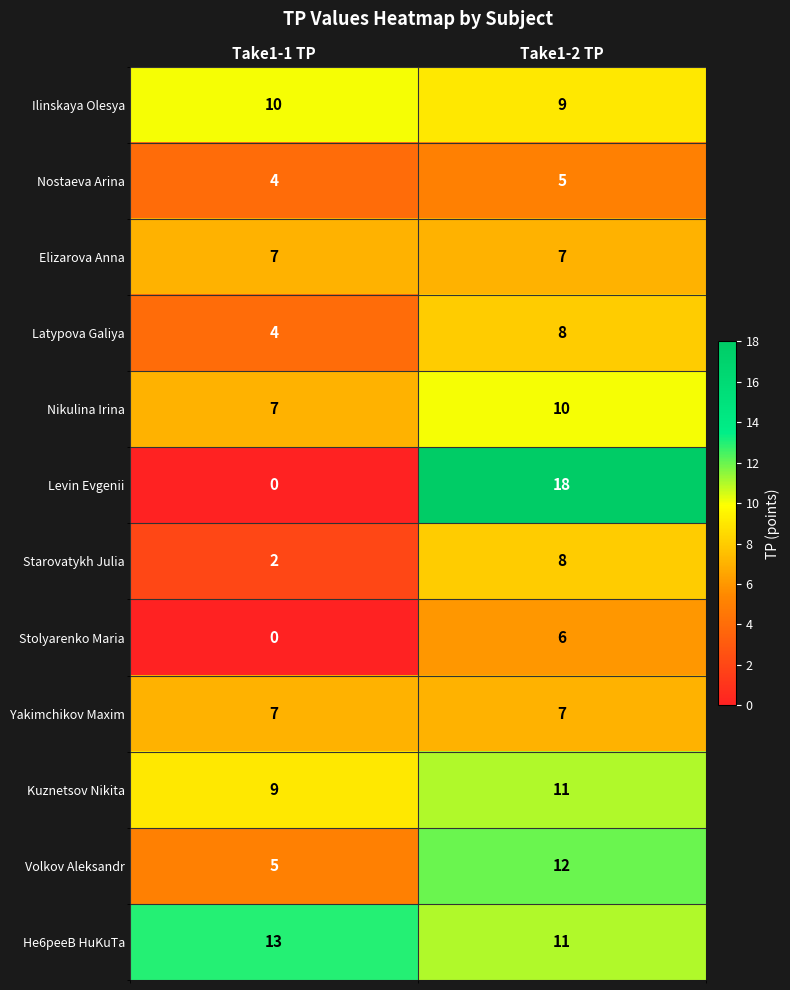

At which label is Latypova Galiya closest to 6?

Take1-1 TP